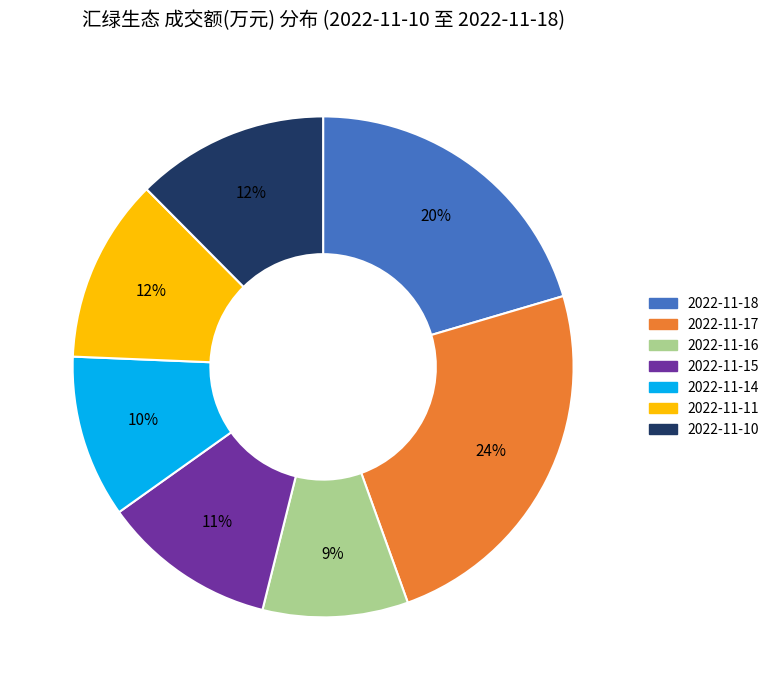

Between 2022-11-16 and 2022-11-10, which is larger?

2022-11-10